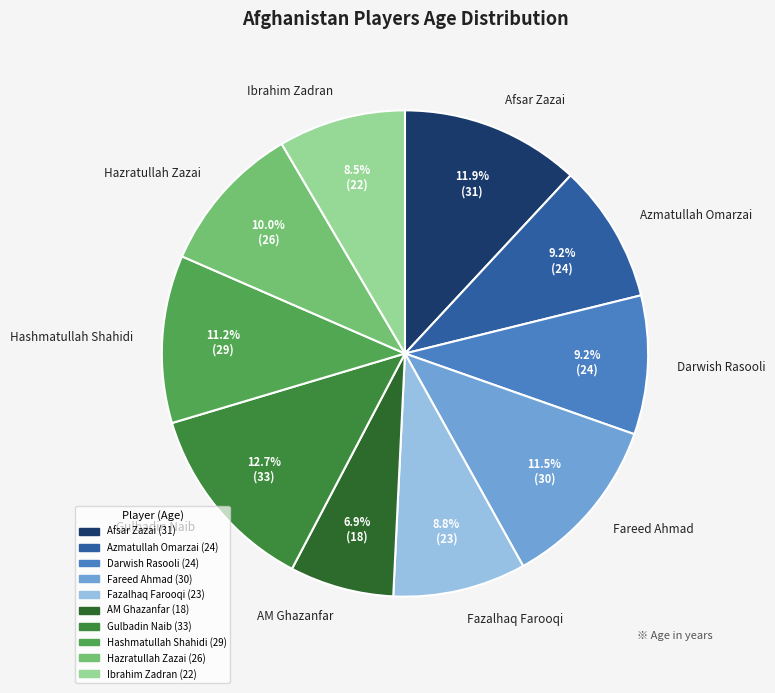

The Fareed Ahmad slice represents 6% of the pie. True or false?

False